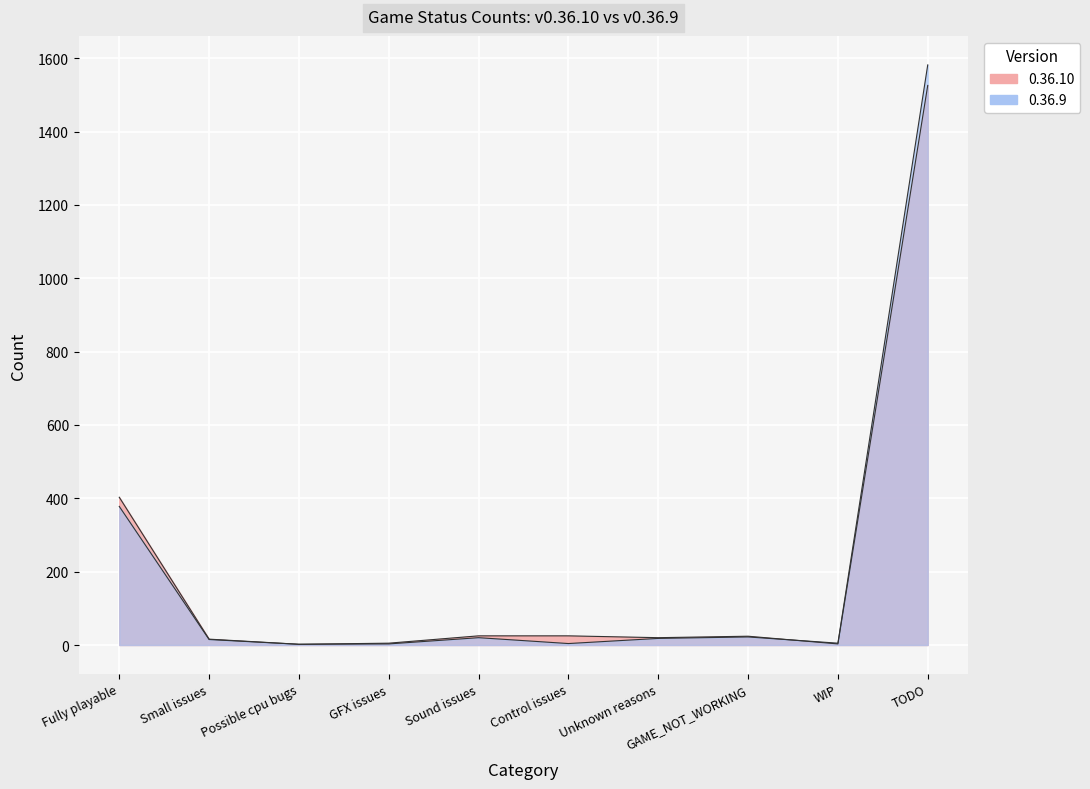

Where is the first local maximum for 0.36.9?

Sound issues